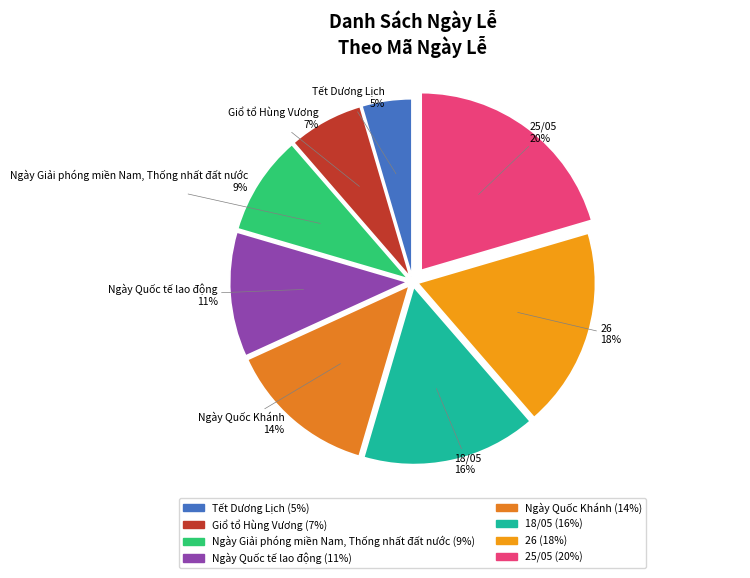

What percentage is the 26 slice, to the nearest percent?

18%